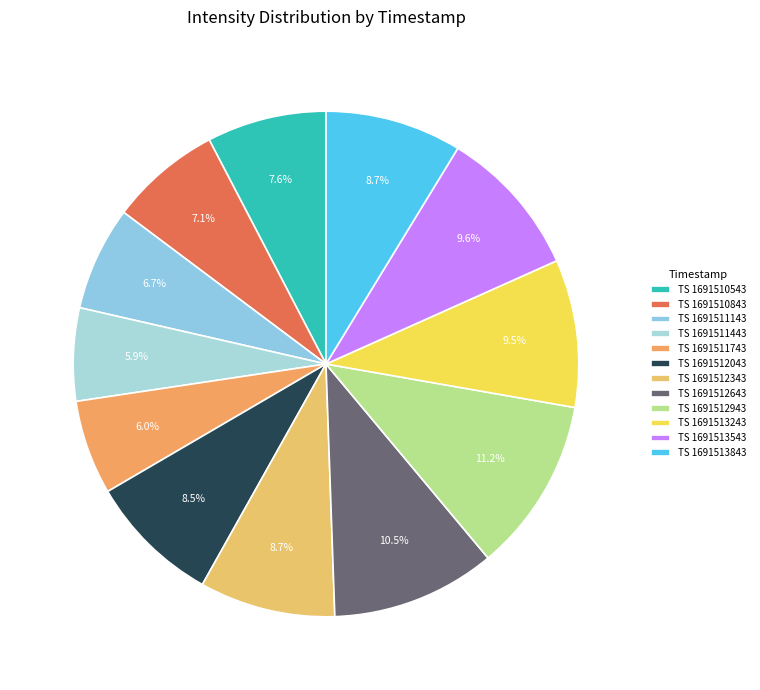

How many segments does this pie chart have?

12